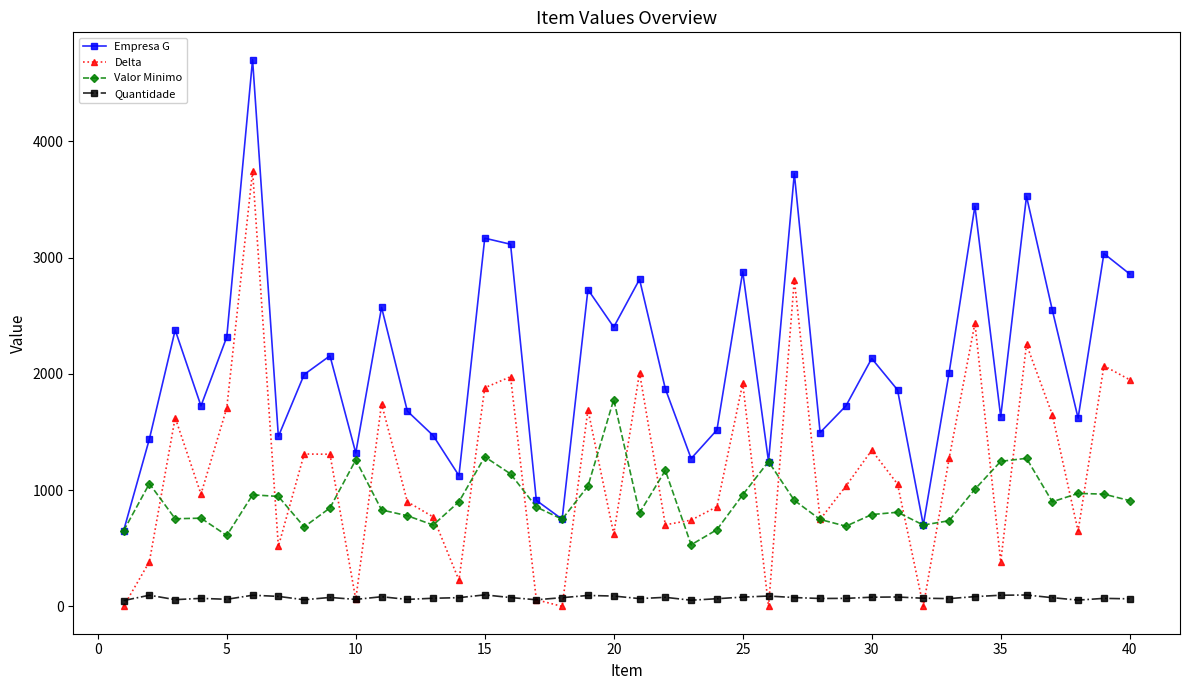

Is this an area chart (filled region under the line)?

No